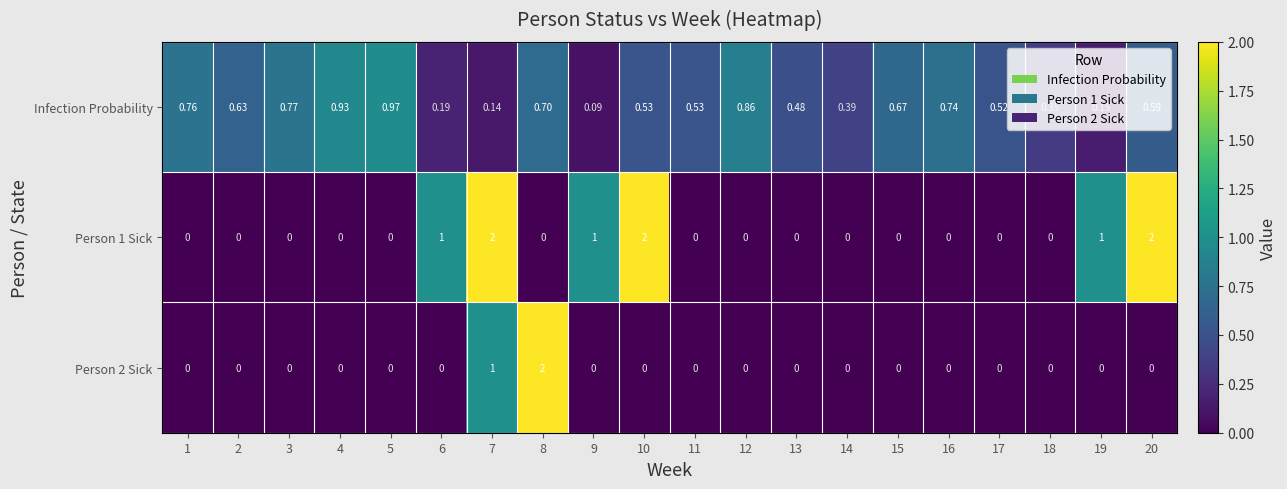

Is the value of Person 1 Sick at 7 greater than the value of Infection Probability at 18?

Yes